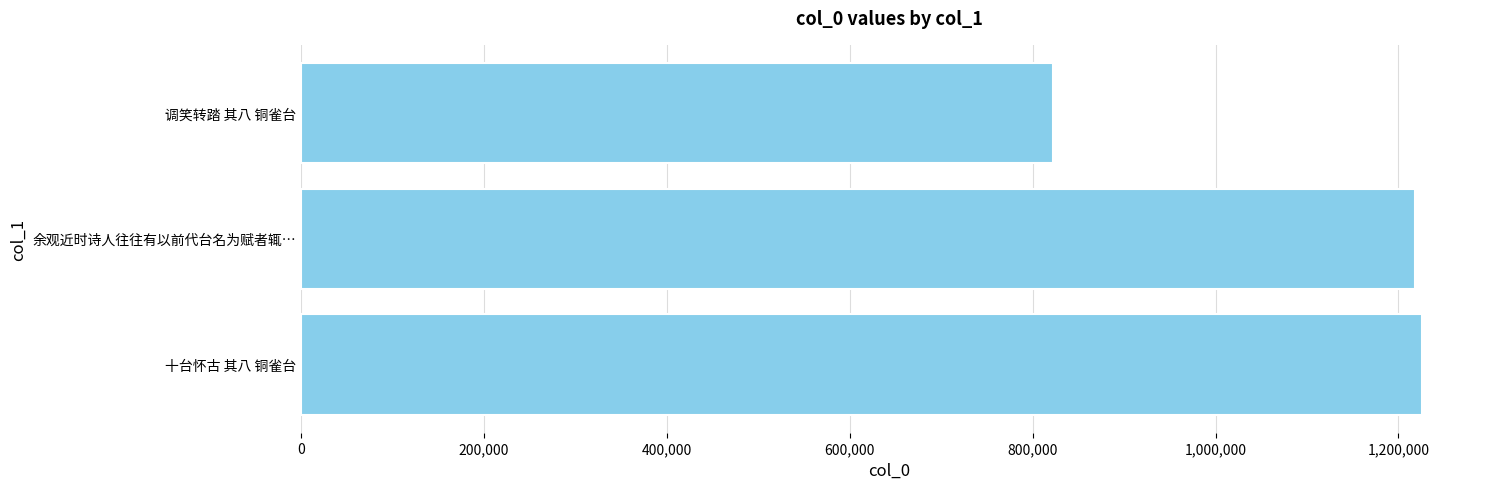

At which label is the value closest to 1023953?

余观近时诗人往往有以前代台名为赋者辄…